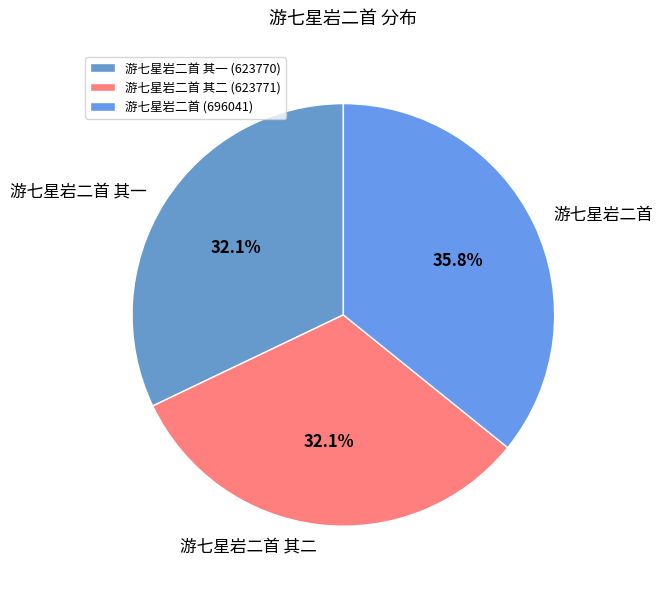

To the nearest percent, what portion does 游七星岩二首 其二 represent?

32%